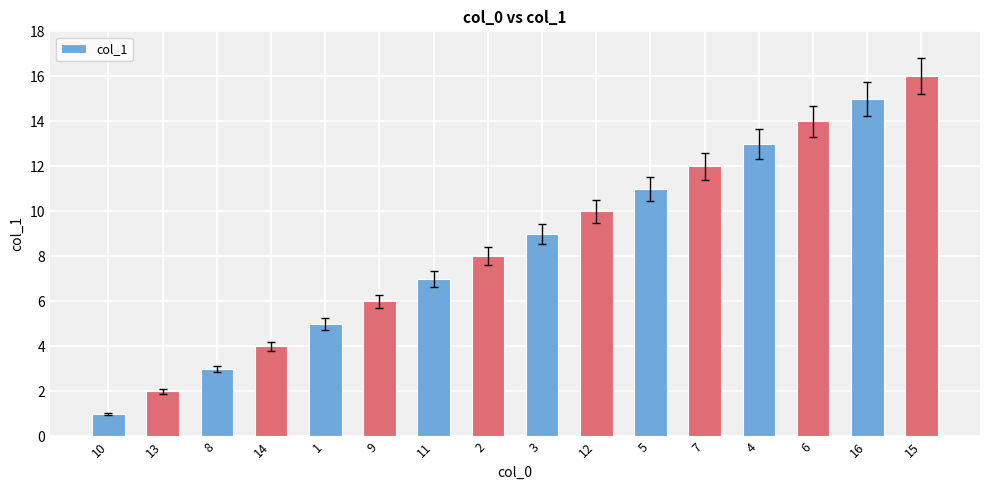

What is the sum of all values?

136